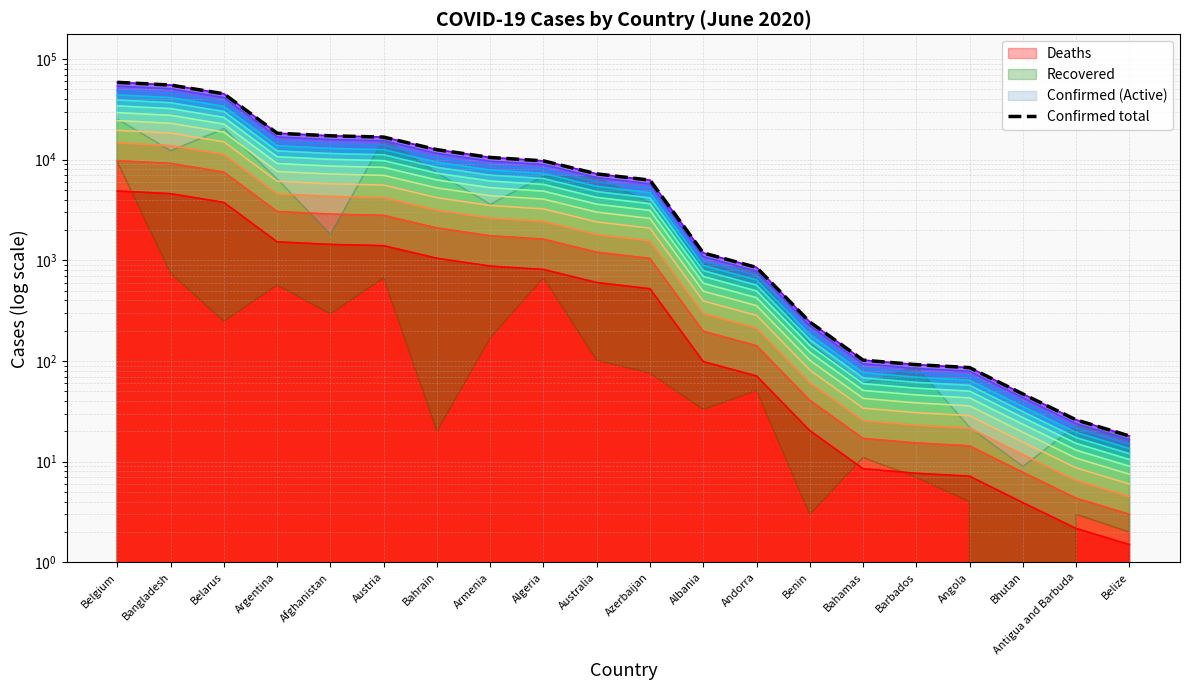

What is the difference between the maximum and minimum values?

58667